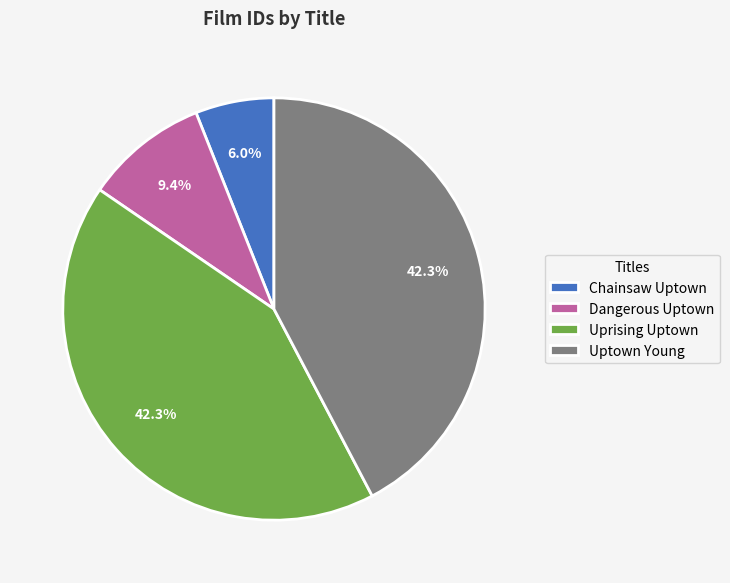

Which slice is the smallest?

Chainsaw Uptown